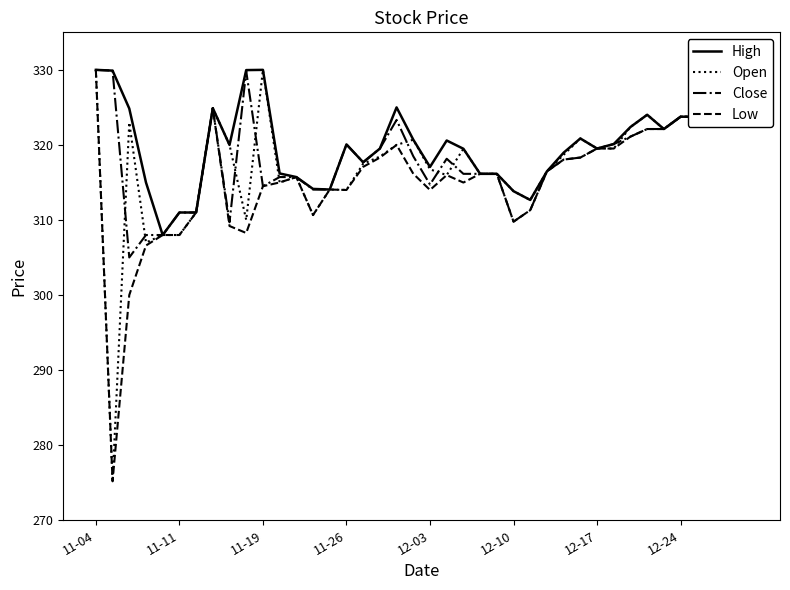

What is the minimum value shown in the chart?

275.2